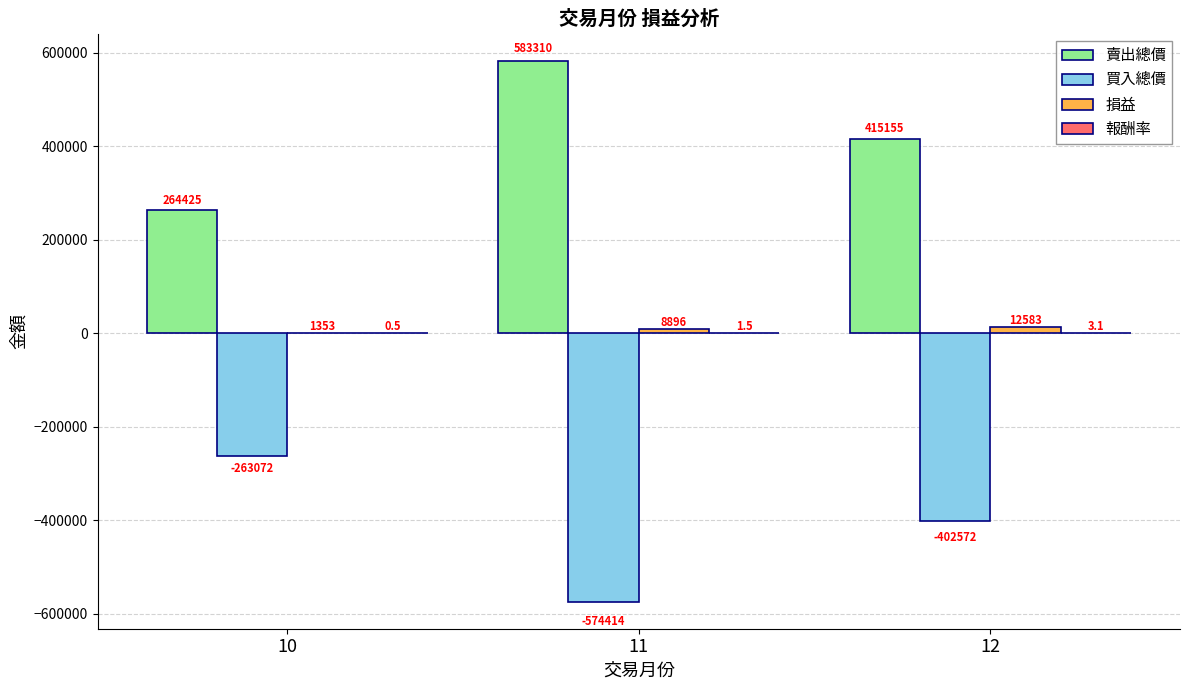

What is the total value across all series at 11?

17793.5